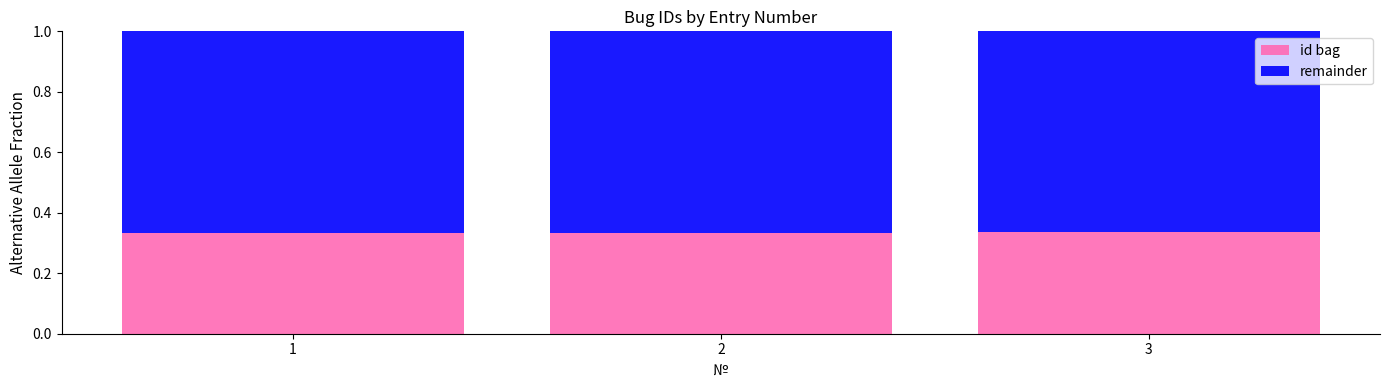

Does the chart contain stacked bars?

Yes